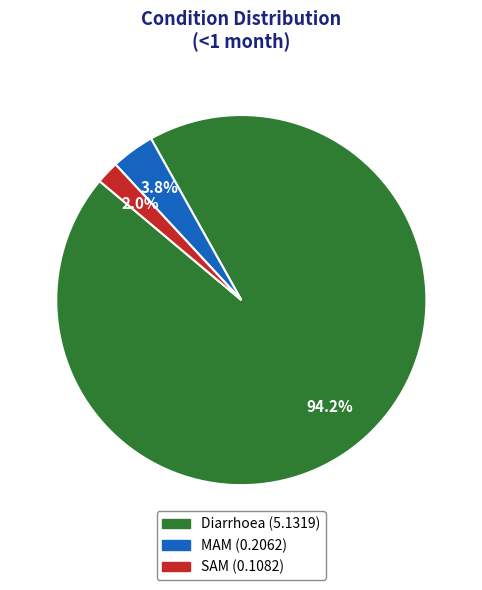

Between Diarrhoea and MAM, which is larger?

Diarrhoea